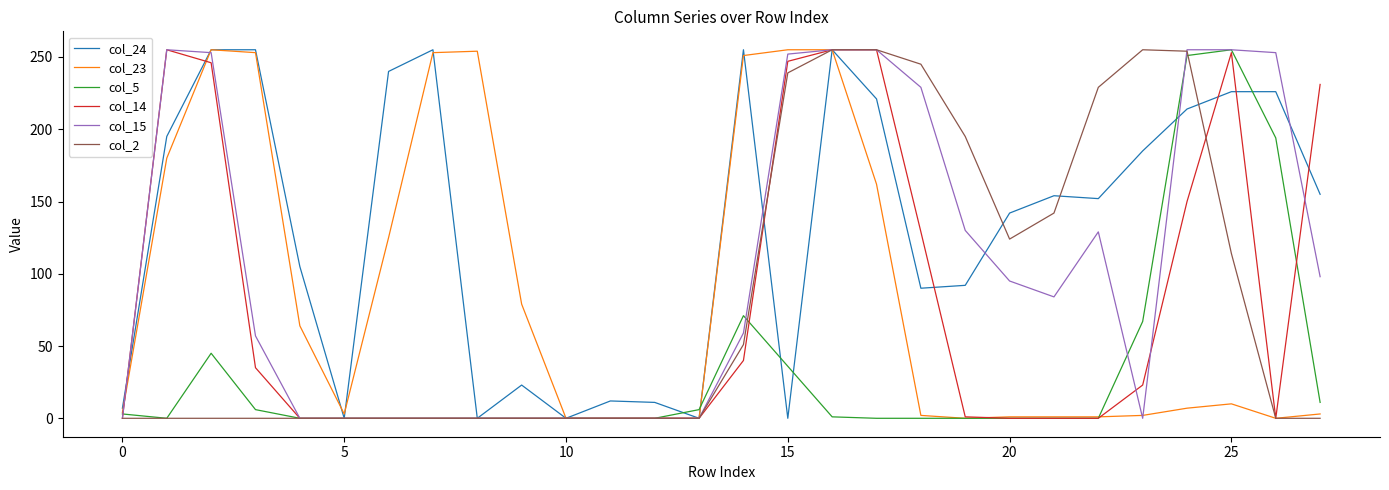

Which series has the largest total across all categories?

col_24